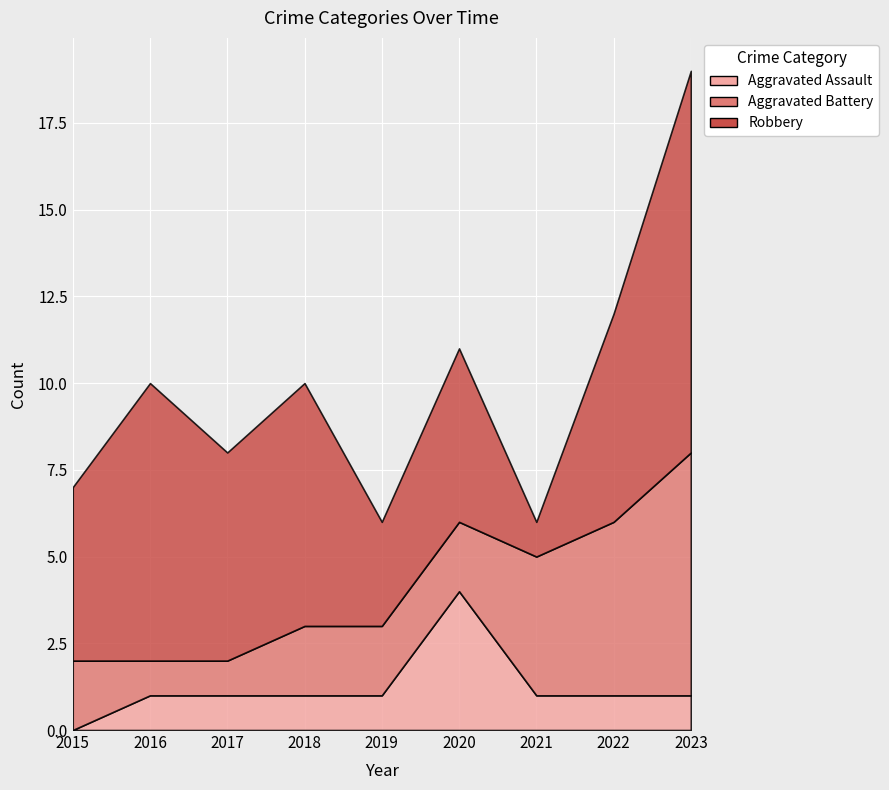

Reading left to right, what are all the values shown in this chart?

Aggravated Assault: 2015=0	2016=1	2017=1	2018=1	2019=1	2020=4	2021=1	2022=1	2023=1
Aggravated Battery: 2015=2	2016=1	2017=1	2018=2	2019=2	2020=2	2021=4	2022=5	2023=7
Robbery: 2015=5	2016=8	2017=6	2018=7	2019=3	2020=5	2021=1	2022=6	2023=11